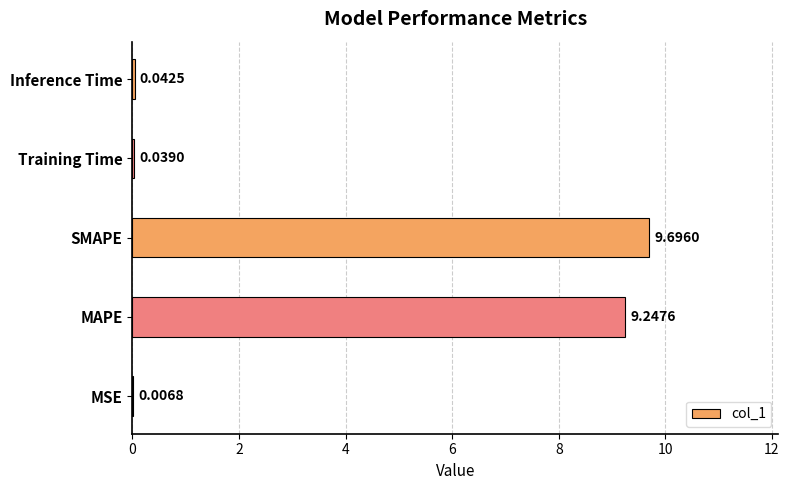

What is the sum of all values?

19.0